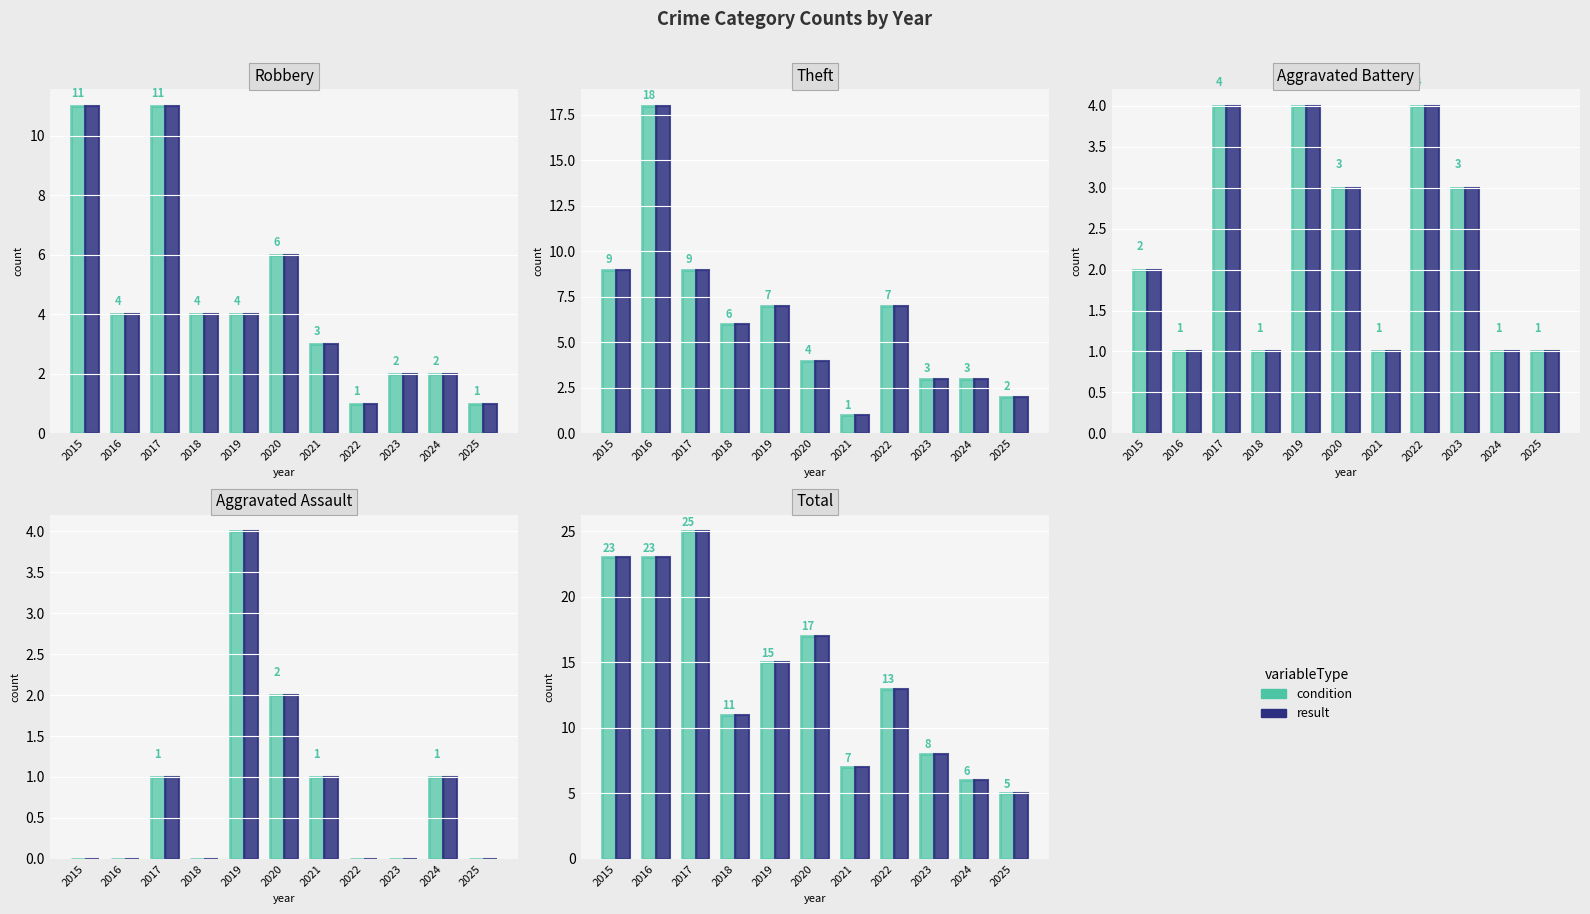

True or false: condition has a value of 3 at 2023.

False